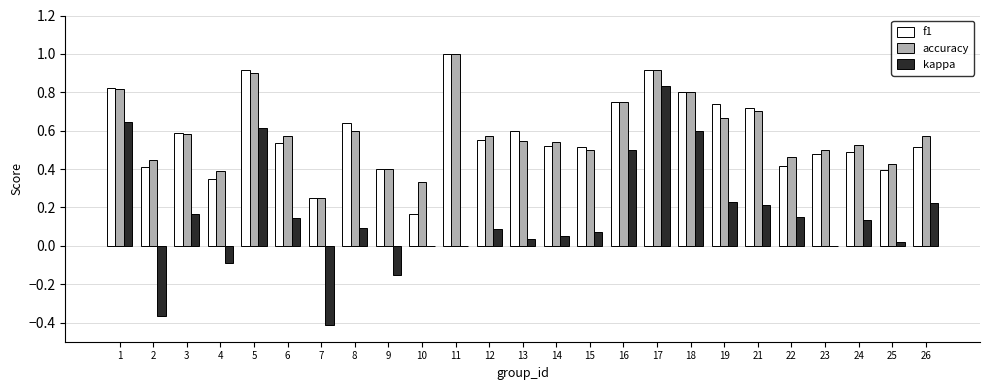

Is it true that accuracy equals 0.3 at 13?

False